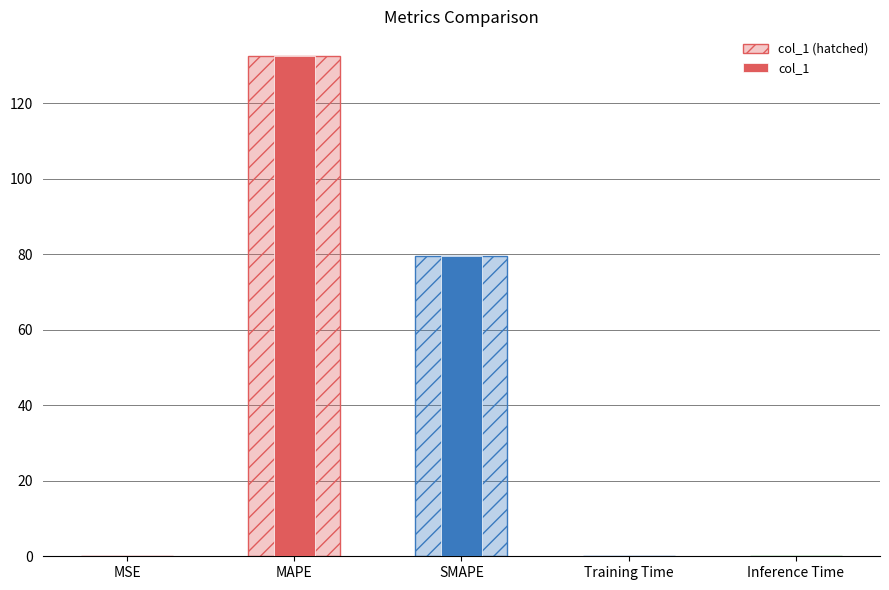

What are all the series names shown in the legend?

col_1 (hatched), col_1